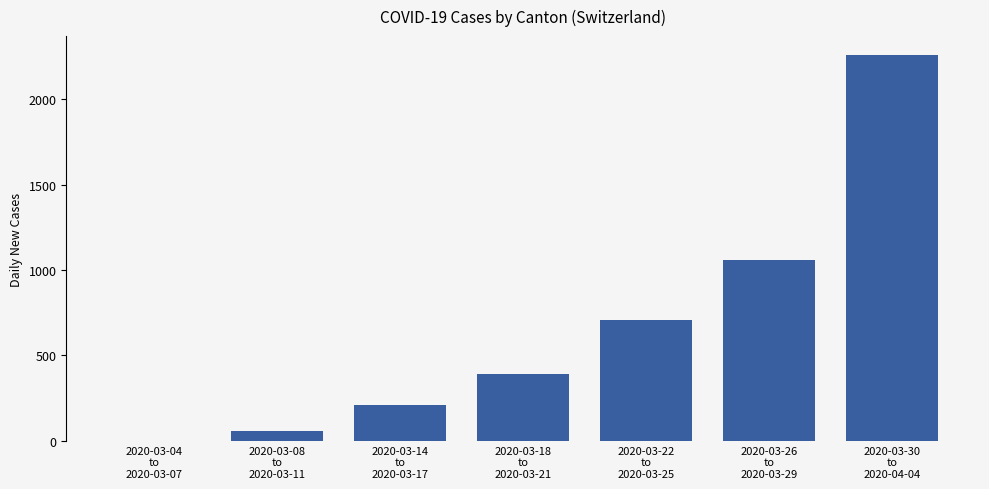

What is the greatest value displayed?

2256